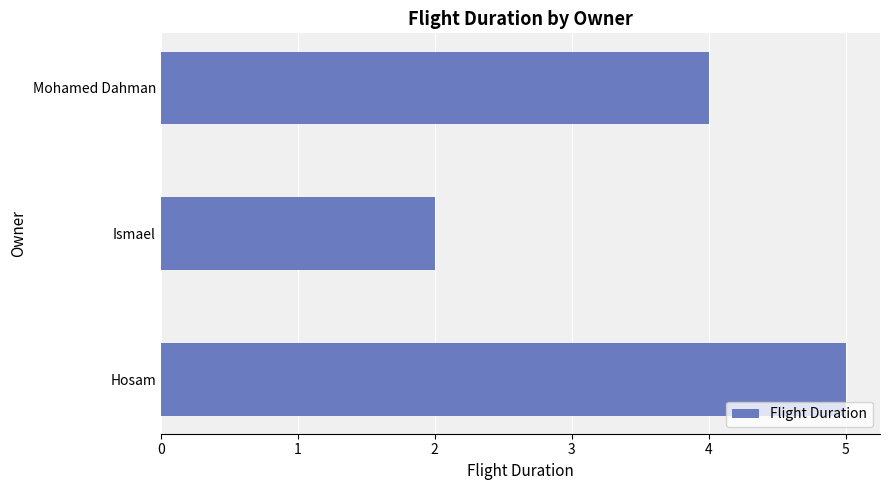

How many data points are less than 4?

1